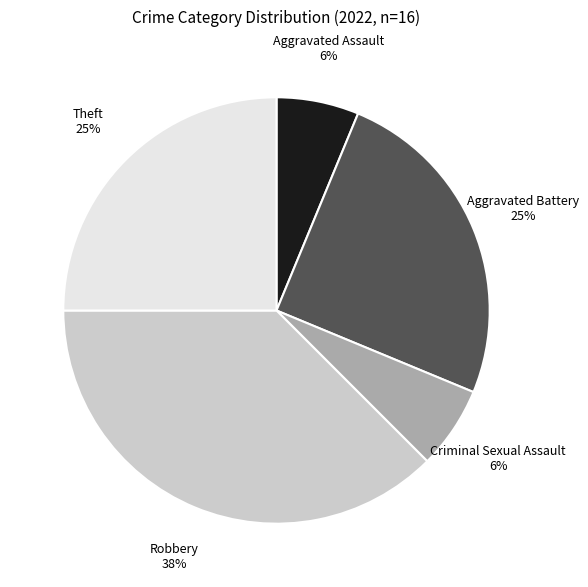

To the nearest percent, what is the average slice percentage?

20%